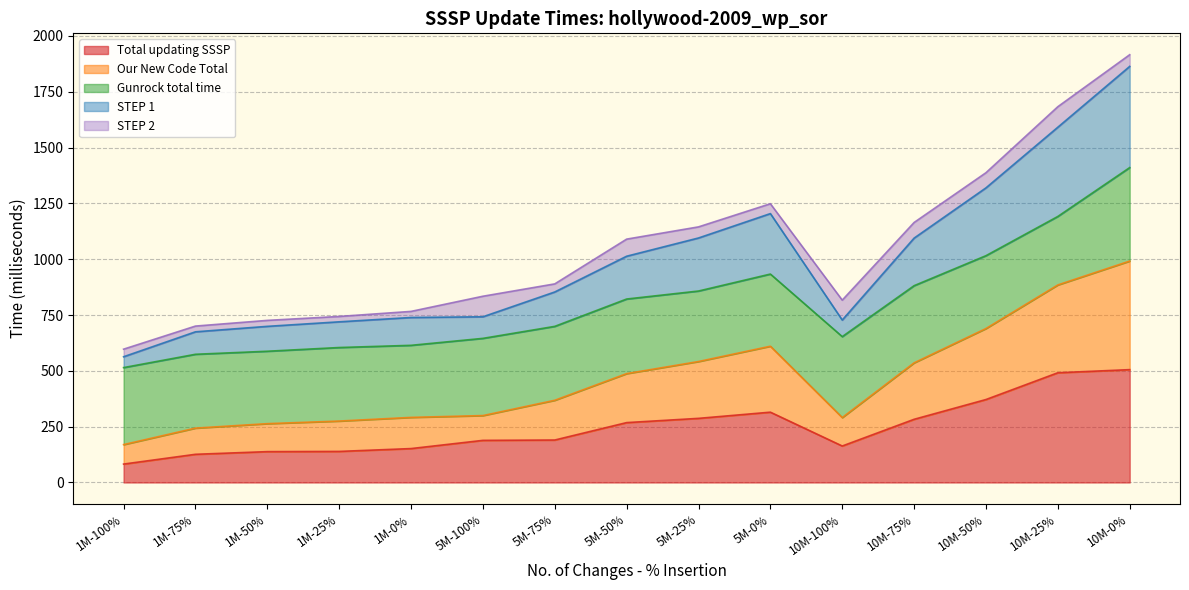

What is the maximum value for Total updating SSSP?

505.5